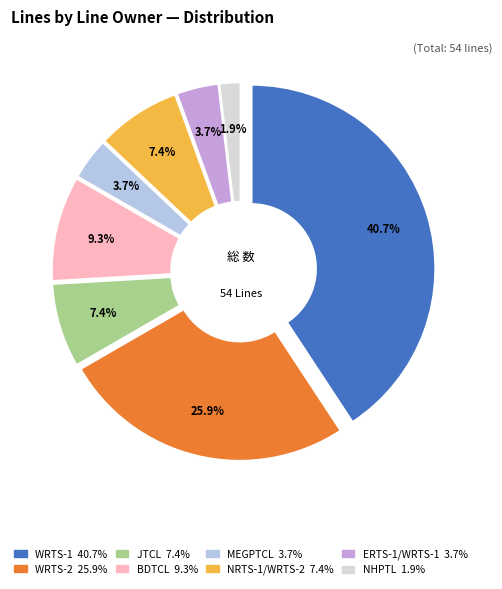

Is it true that ERTS-1/WRTS-1 is 1% of the pie?

False